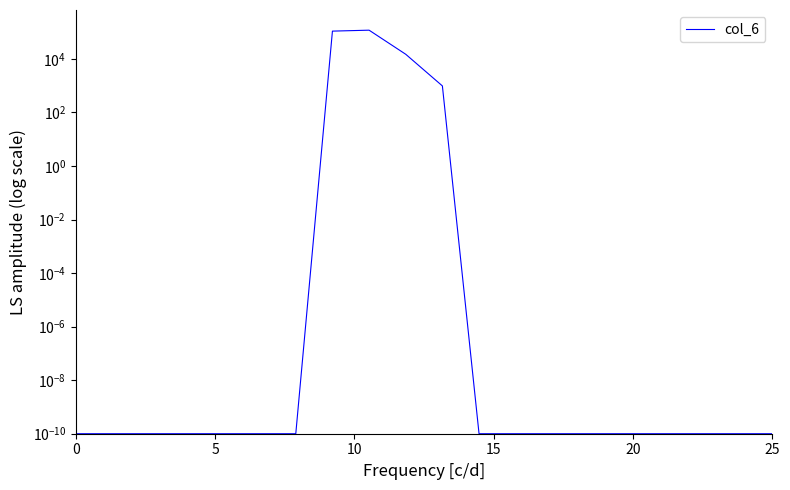

How many series are shown in this chart?

1